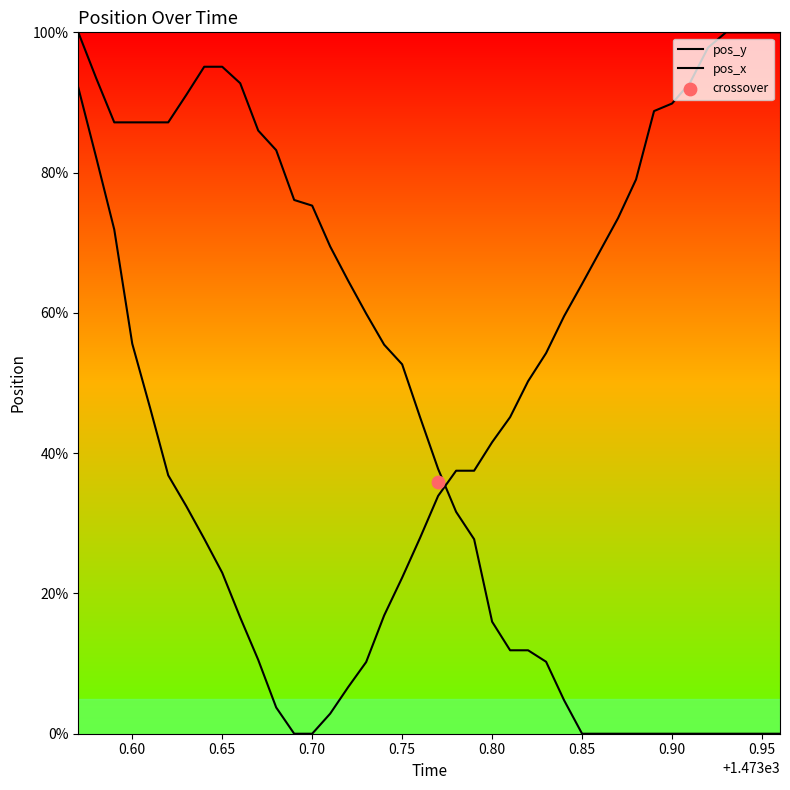

At how many categories does at least one series exceed 76?

22